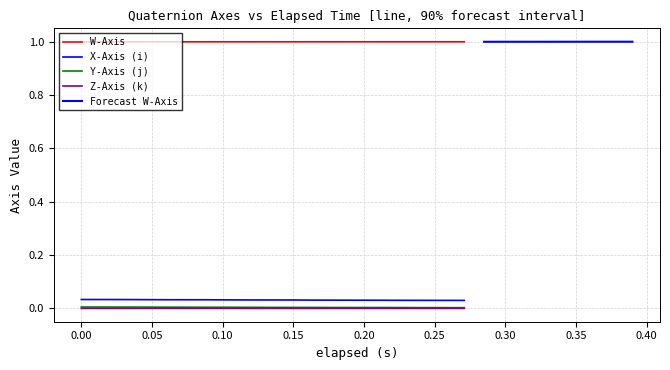

Does the chart display data point markers on the line(s)?

No